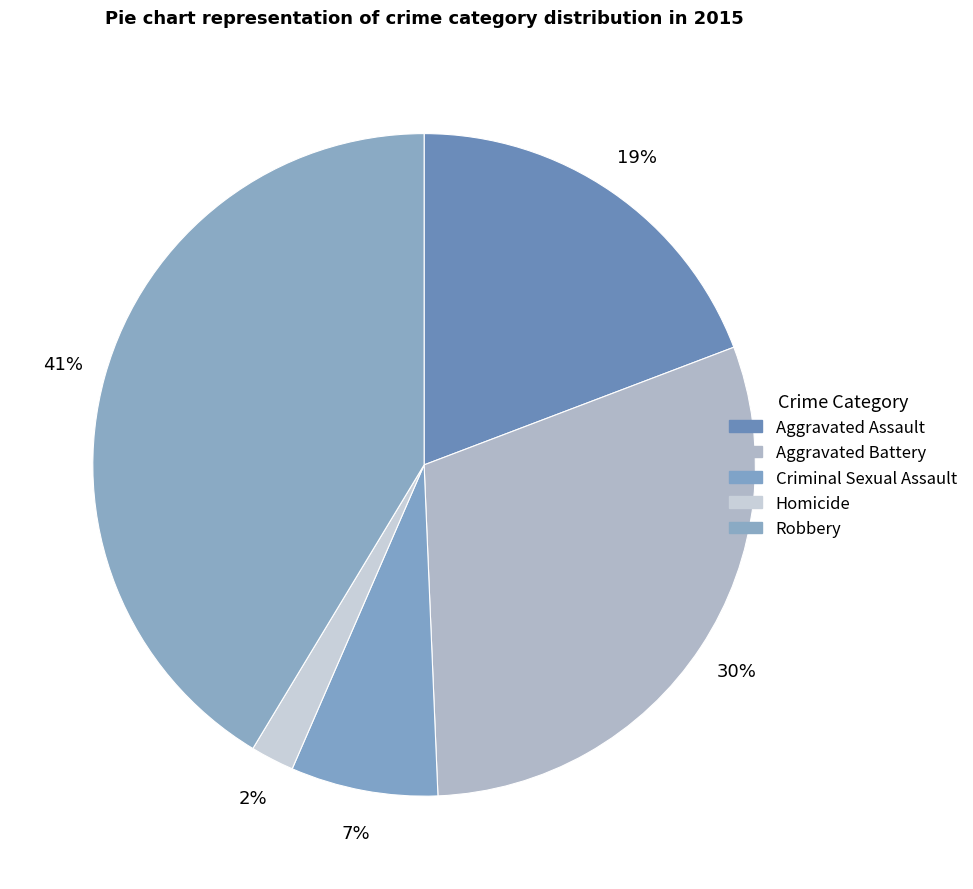

How many segments does this pie chart have?

5